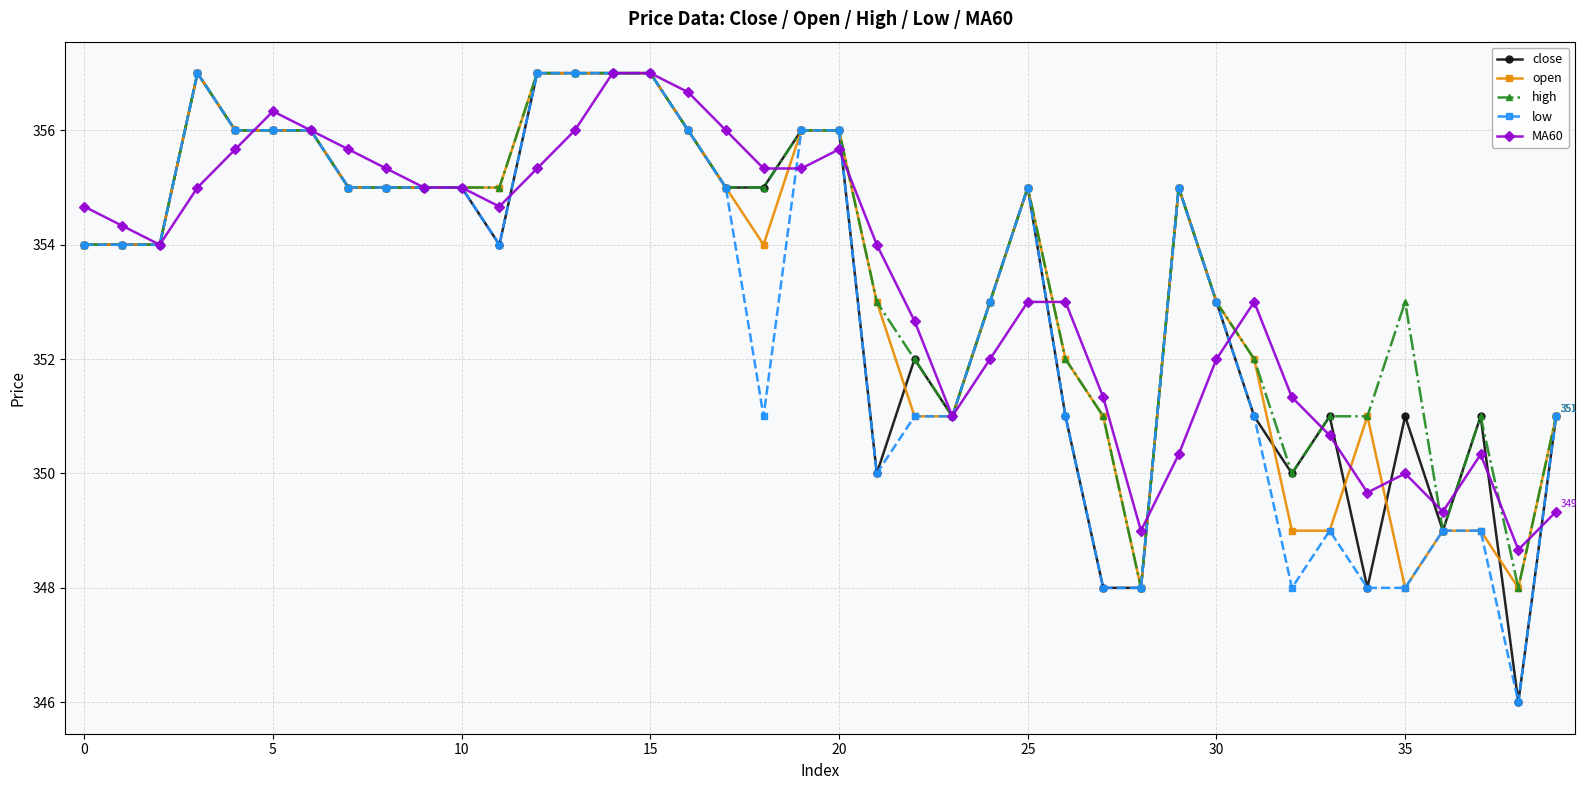

Does the chart display data point markers on the line(s)?

Yes